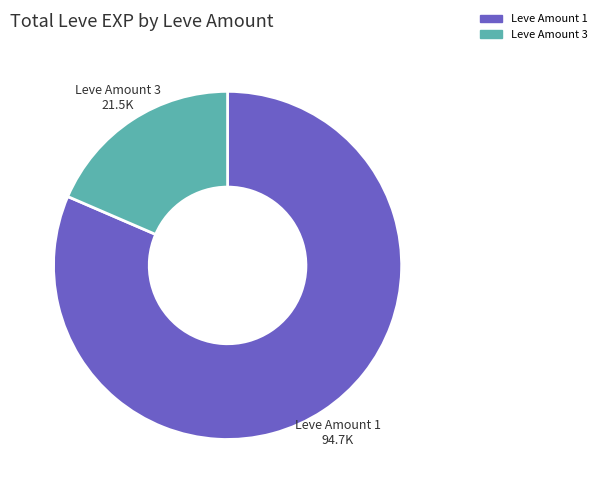

Is there any slice that represents more than half of the pie?

Yes